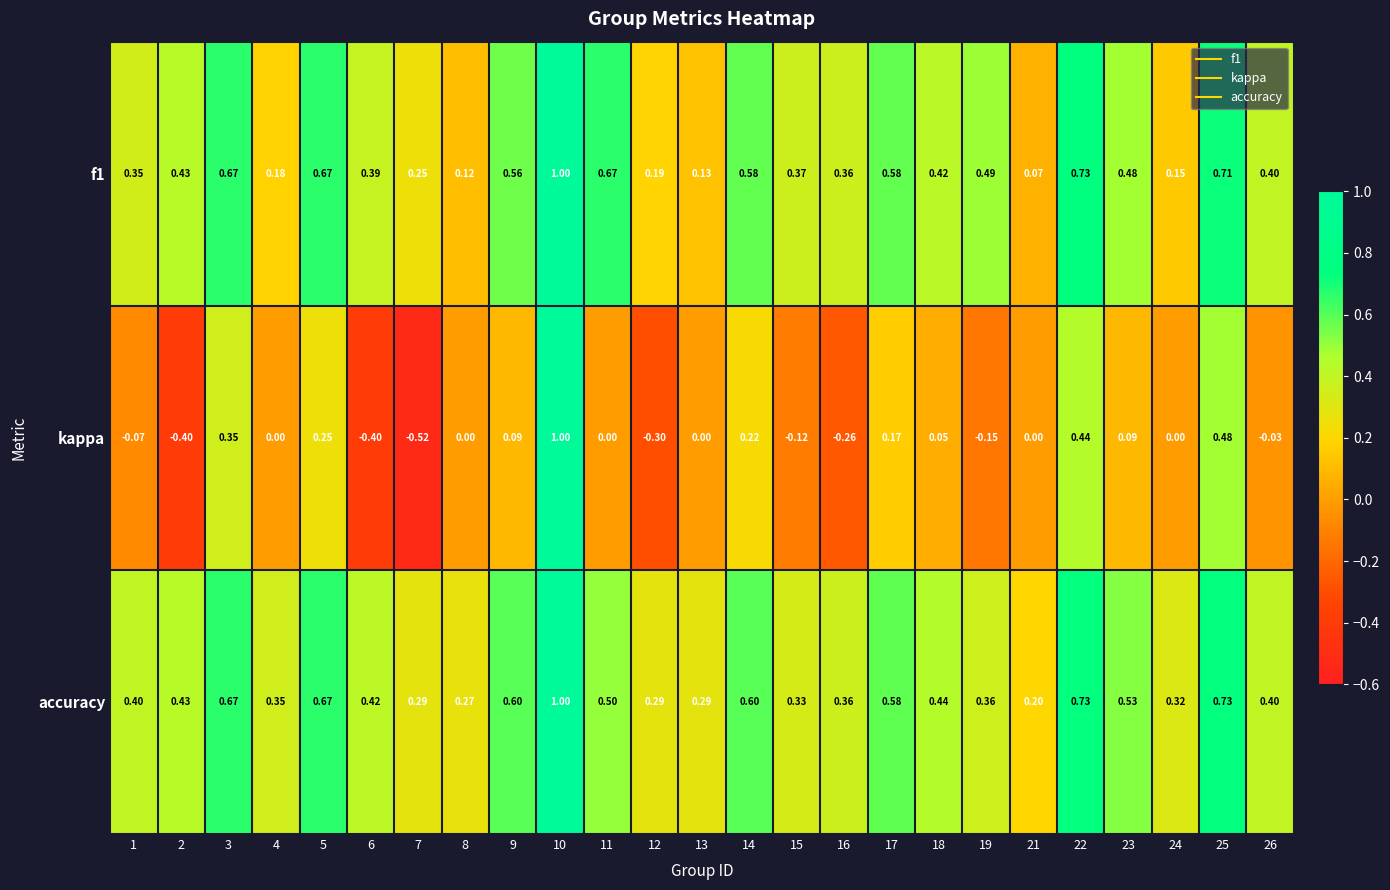

Is the value of kappa at 1 greater than the value of f1 at 8?

No